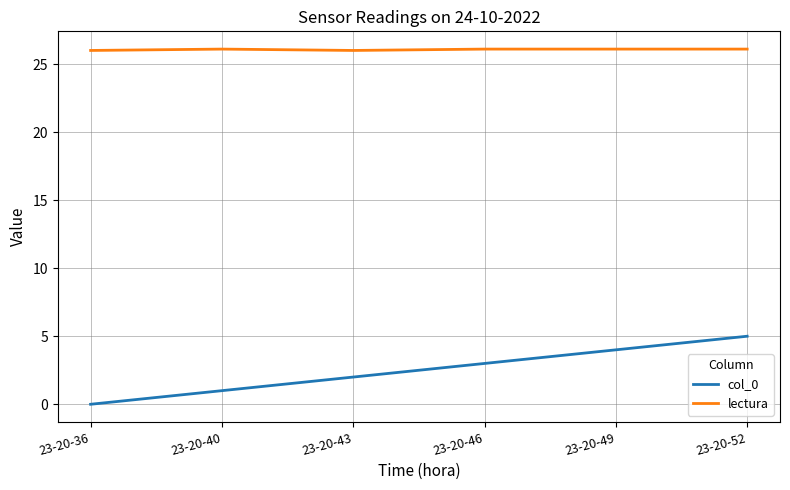

What is the total value across all series at 23-20-40?

27.1